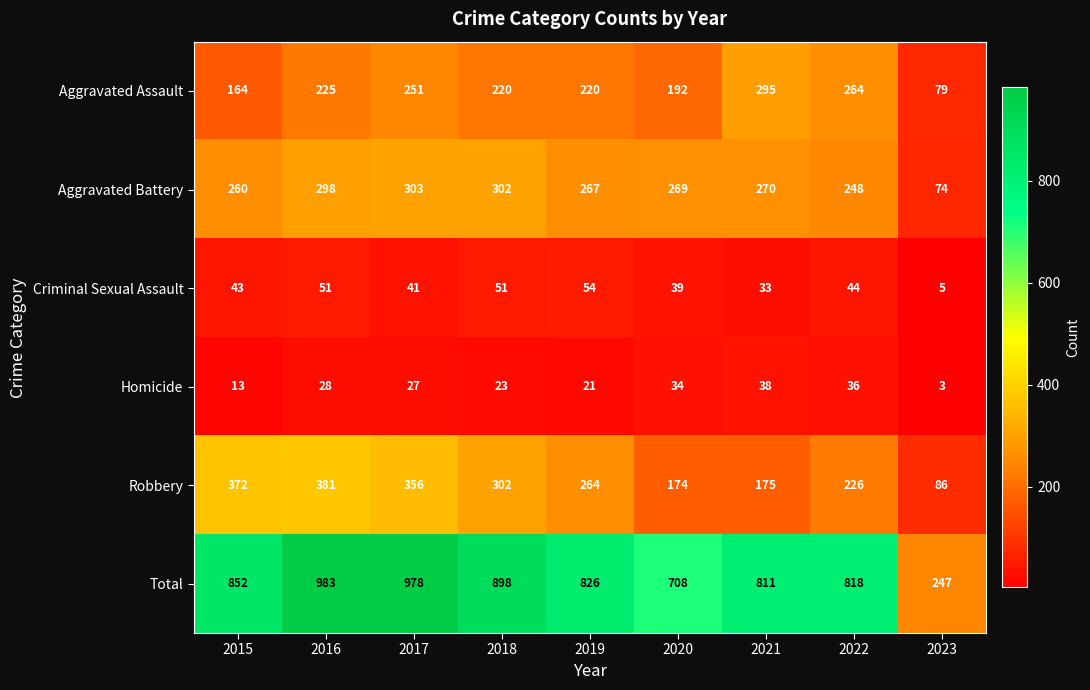

What is the spread (max minus min) of values at 2018?

875